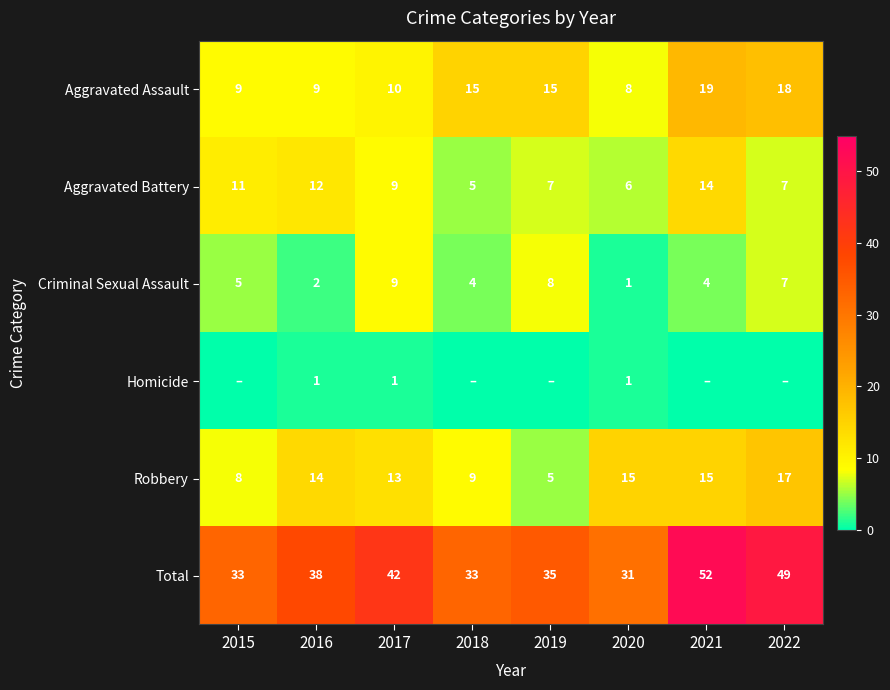

True or false: Total has a value of 64 at 2017.

False